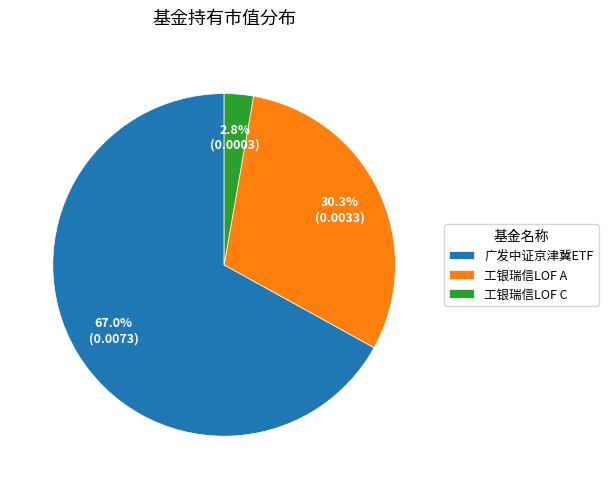

Is there a majority slice in this chart?

Yes